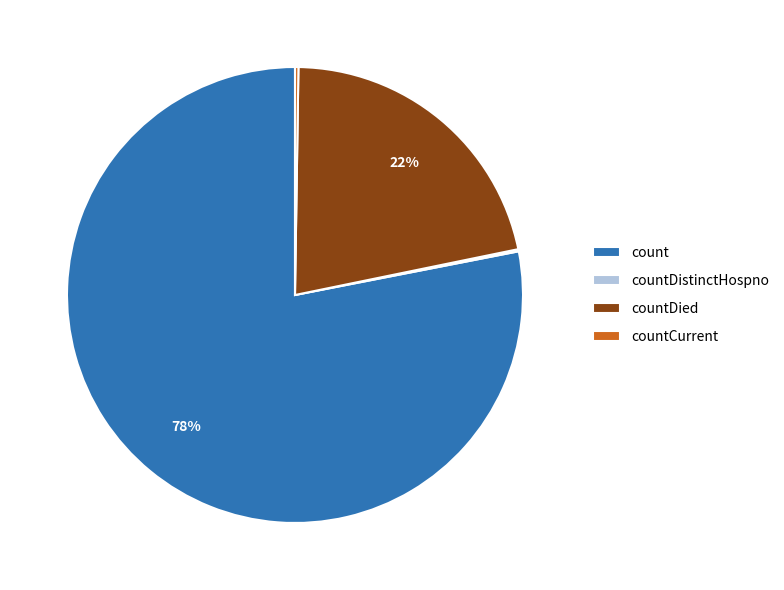

To the nearest percent, what portion does count represent?

78%